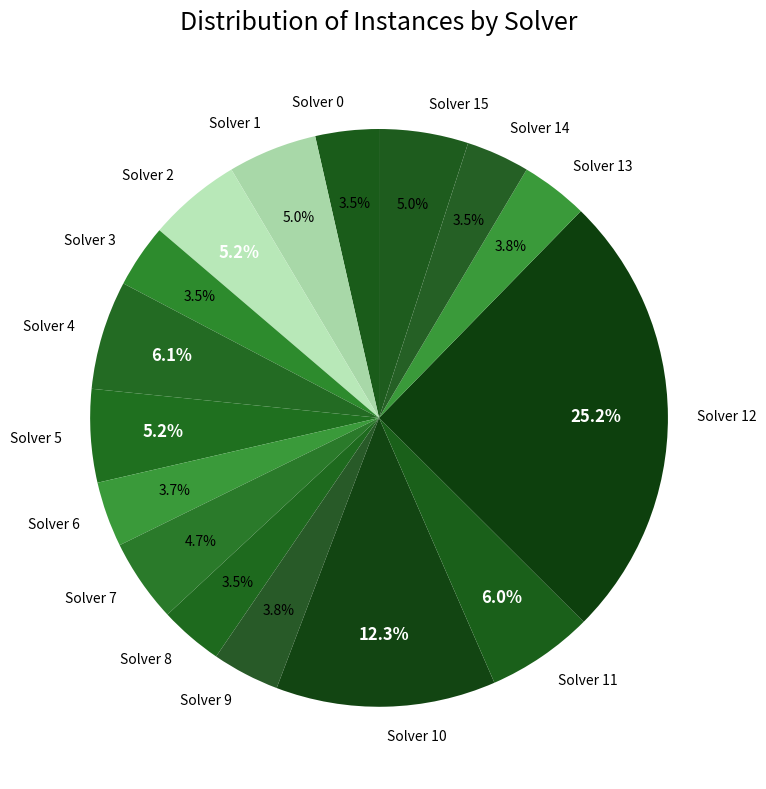

What is the ratio of the value at Solver 2 to the value at Solver 5?

1.0